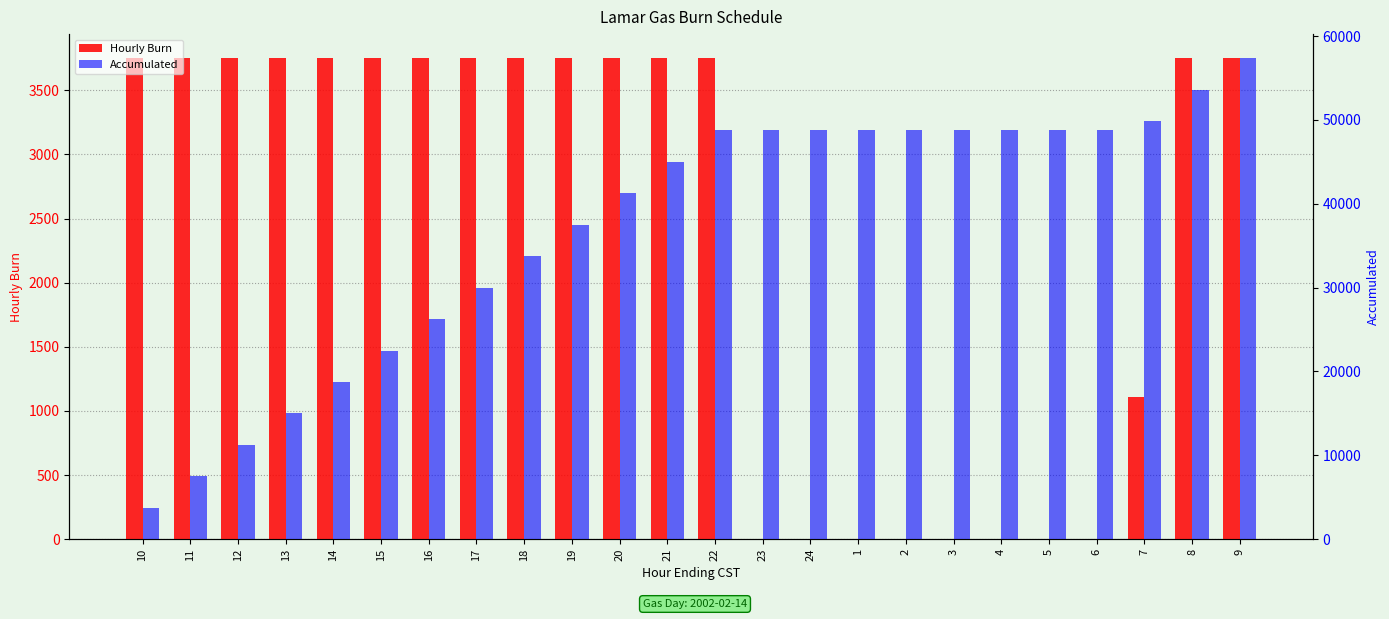

What is the label of the 9th bar from the left?

18